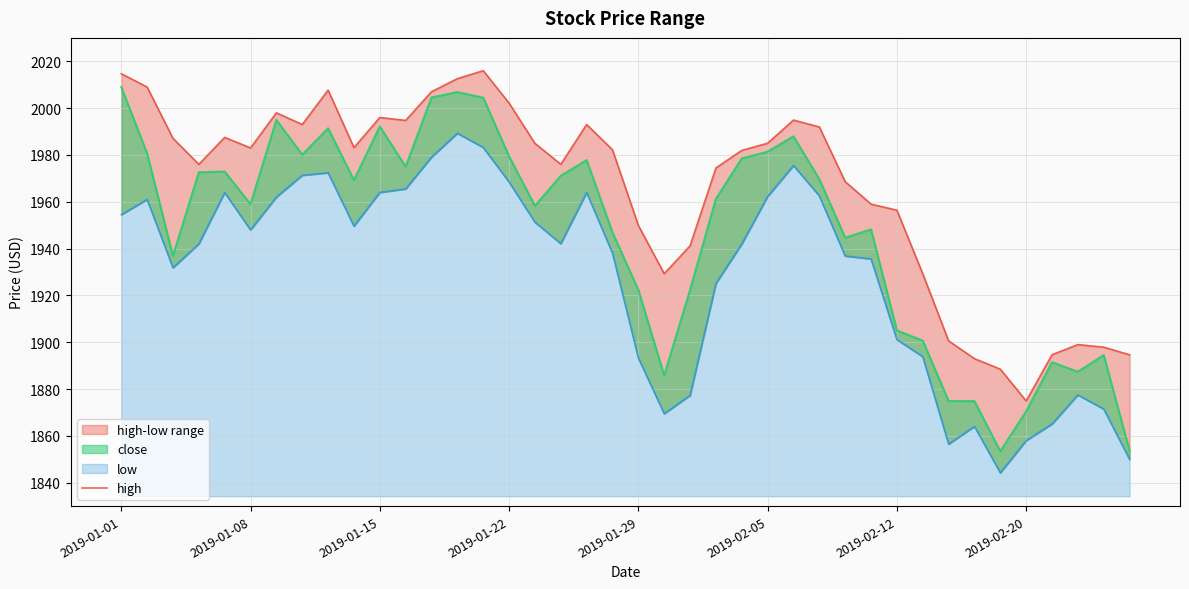

What is the greatest value displayed?

2016.0